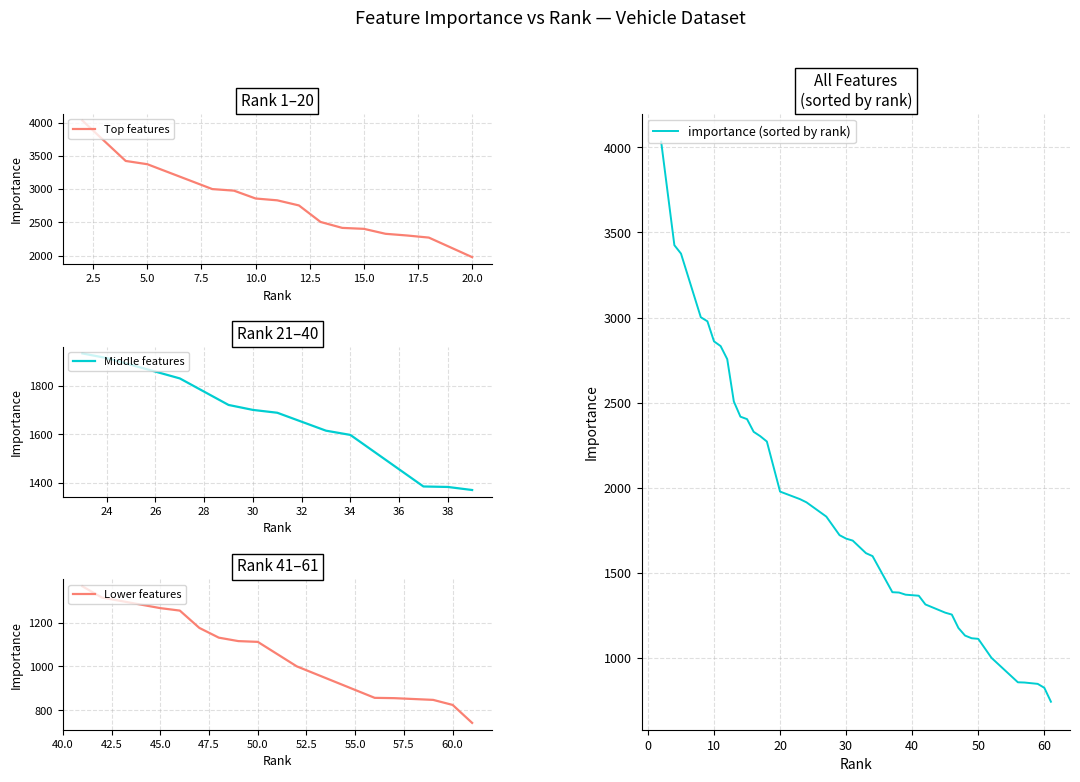

The value of Middle features at 38 is 1384.1. True or false?

True